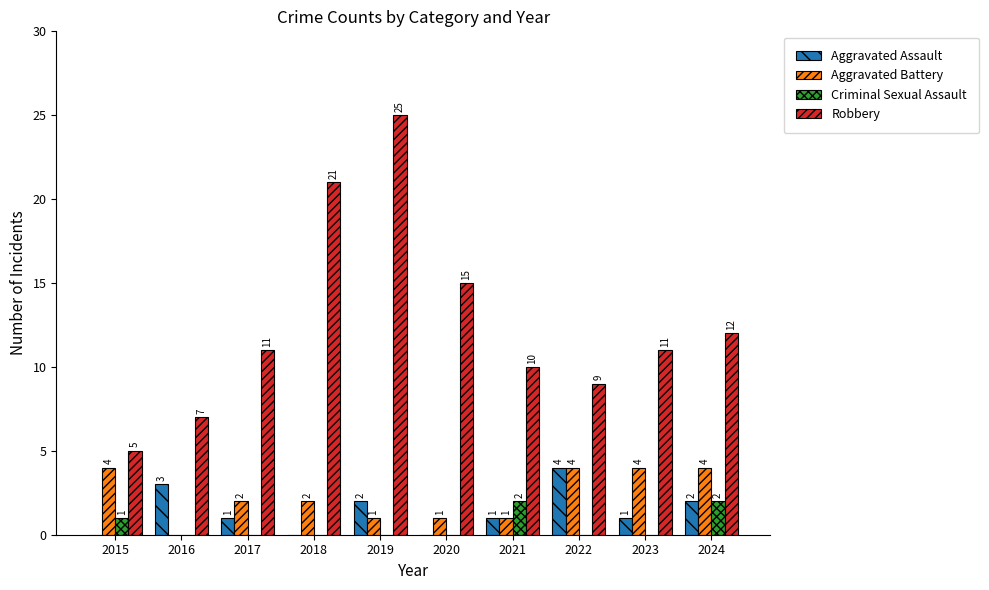

How many series are shown in this chart?

4